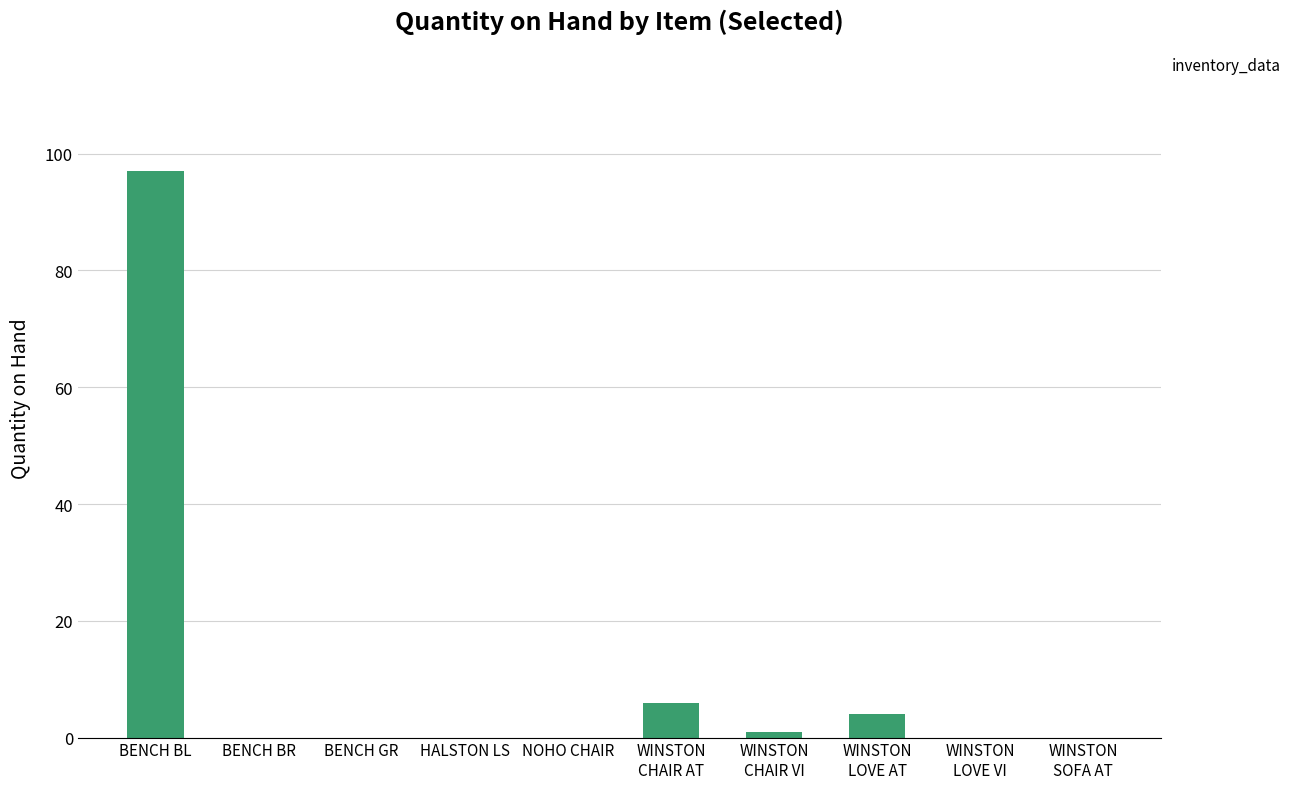

Is it true that the value at WINSTON
LOVE AT is 4?

True